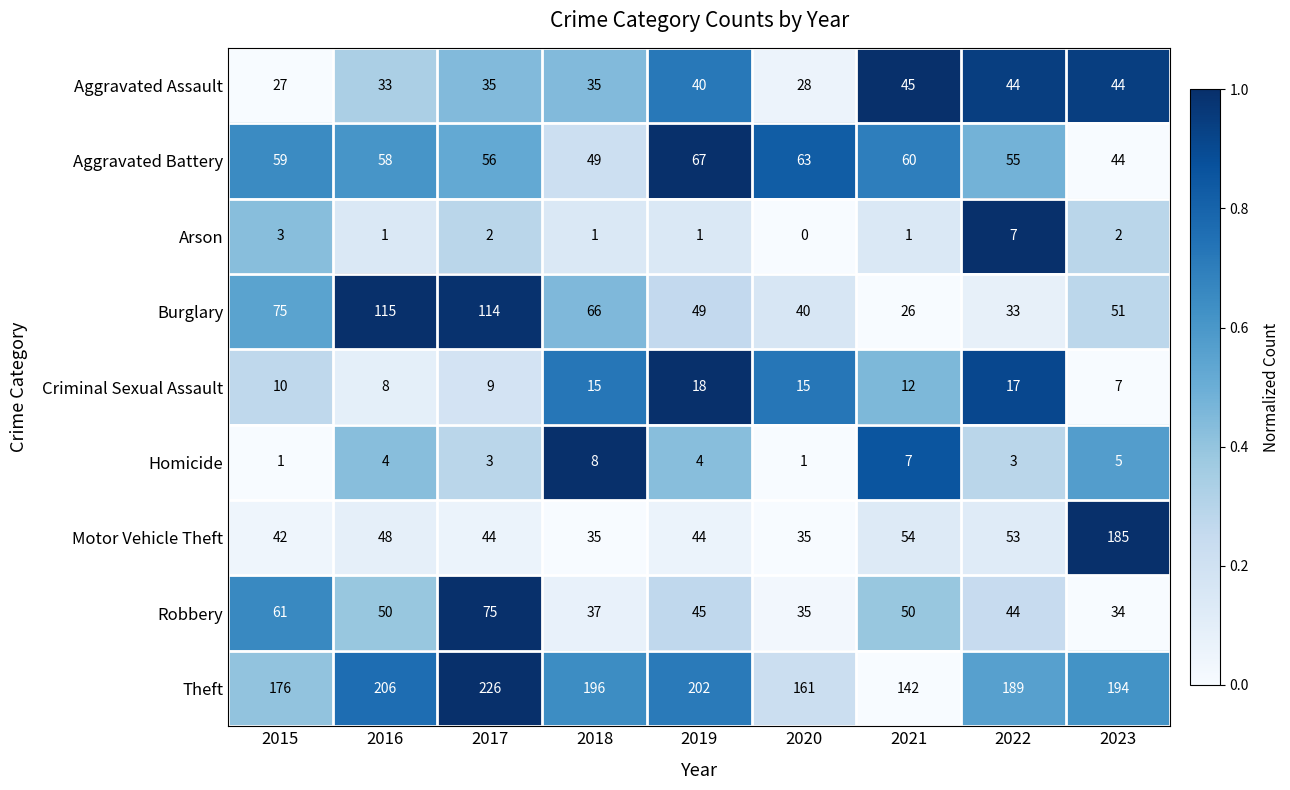

At how many categories does at least one series exceed 0?

9